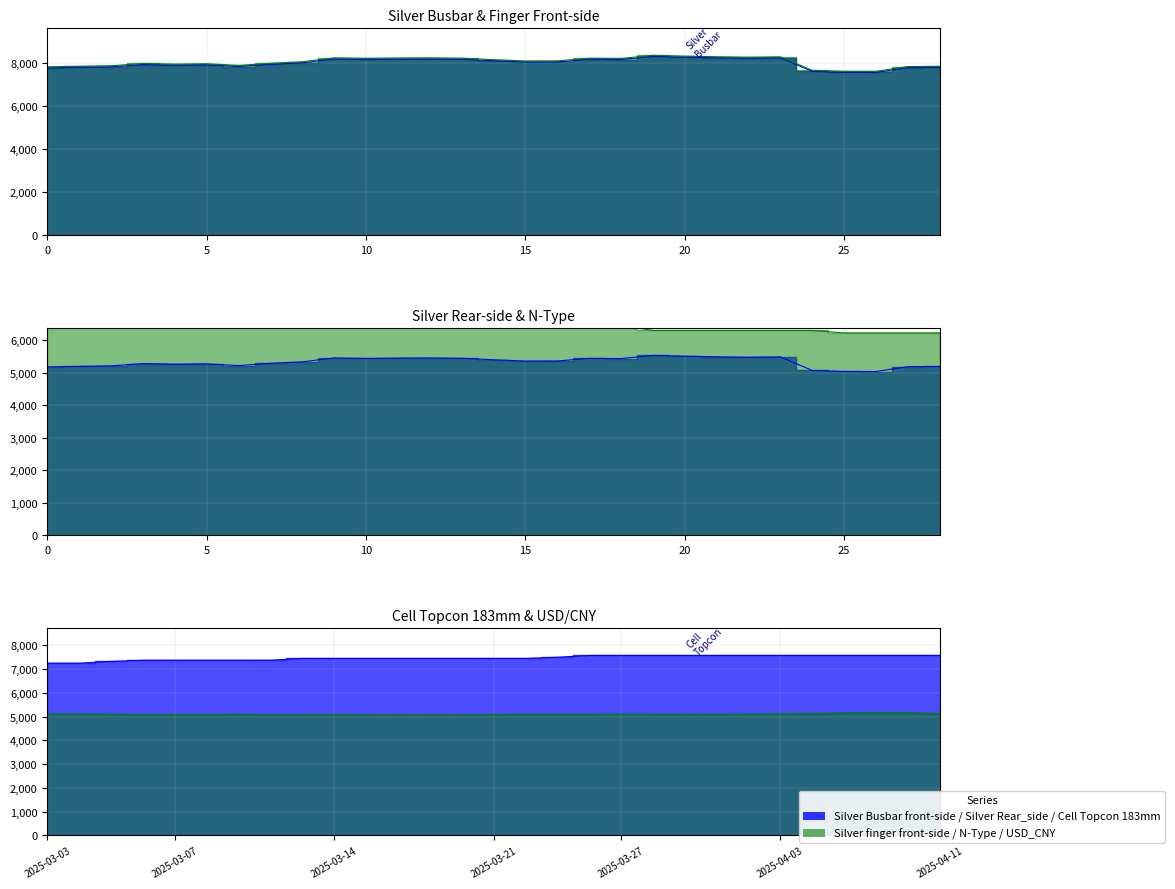

What is the difference between the maximum and second lowest values in the Silver Rear_side series?

494.0